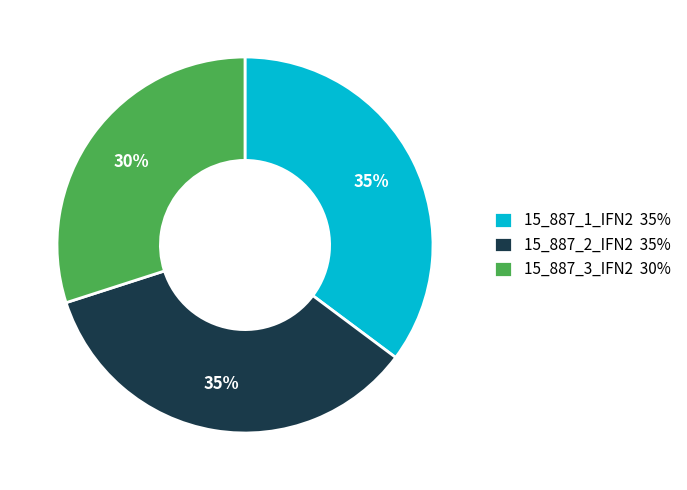

To the nearest percent, what is the difference between the 15_887_3_IFN2 and 15_887_1_IFN2 slice percentages?

5%